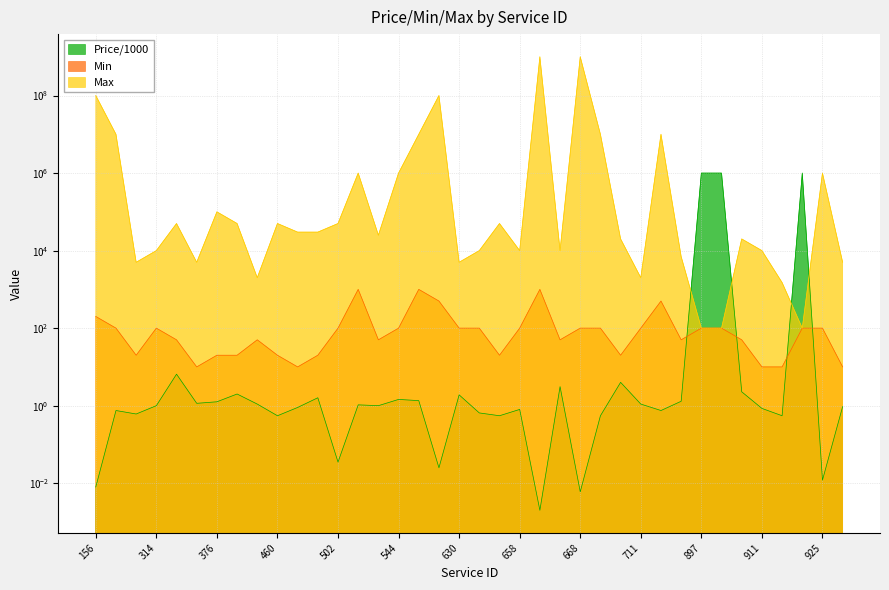

The Price/1000 series shows 0.0 at 668. True or false?

False